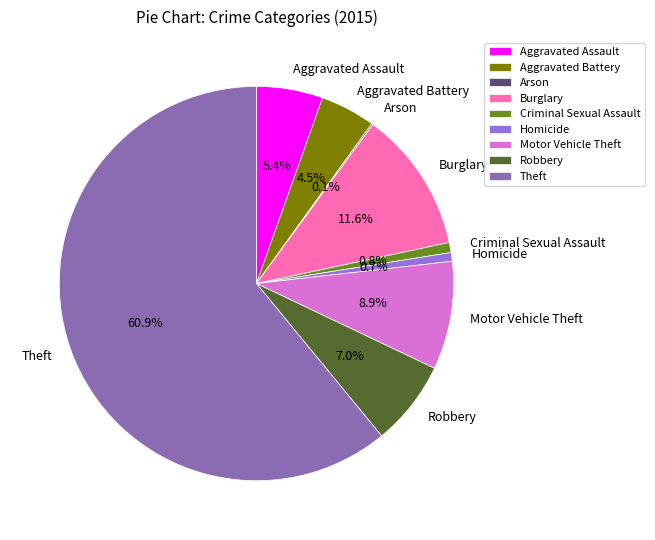

Approximately how many times larger is the value at Robbery compared to Theft?

0.1